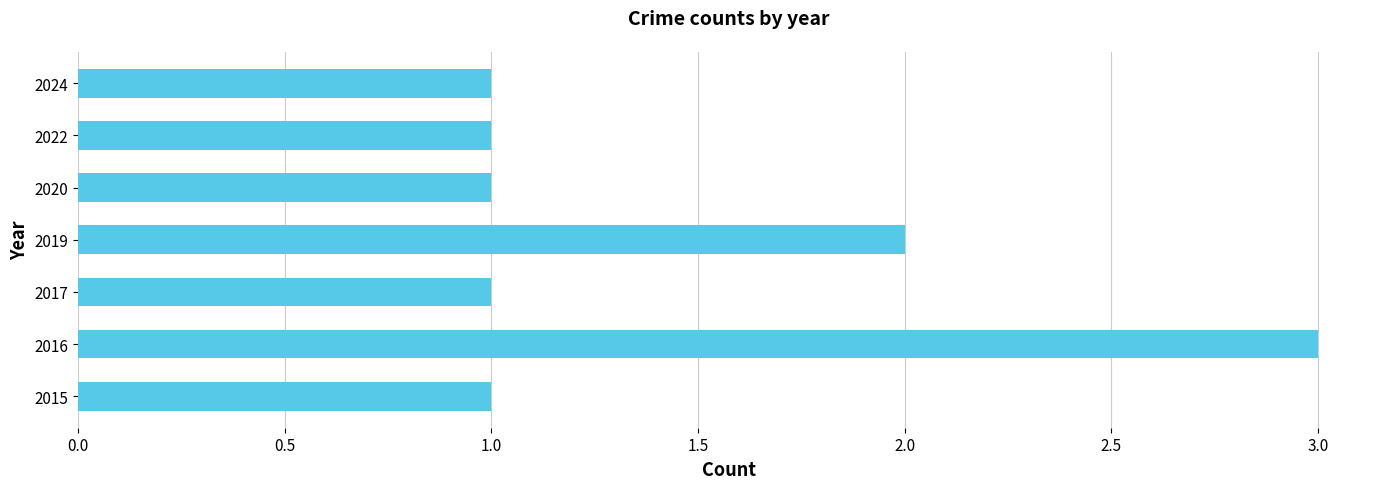

How many series are shown in this chart?

1